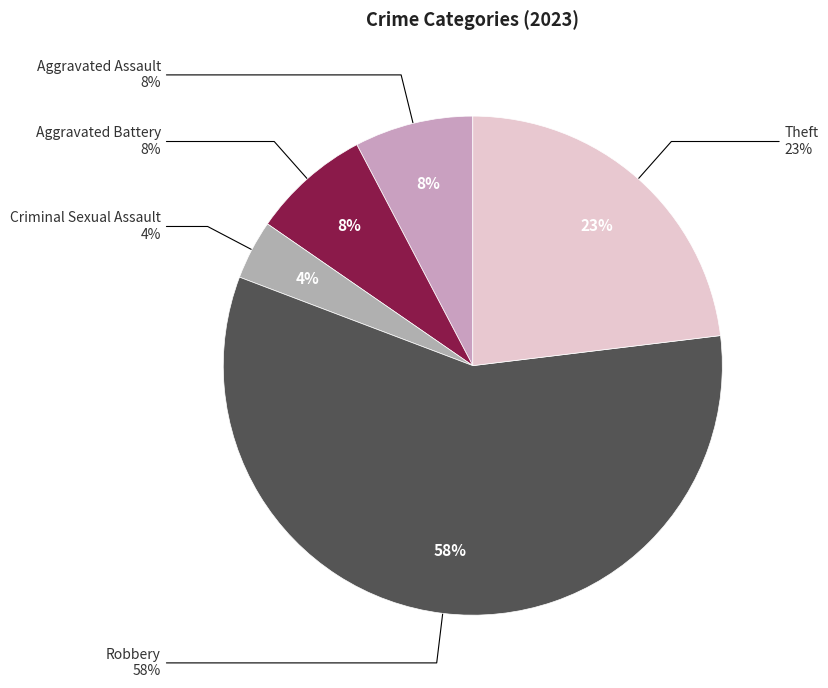

Approximately how many times larger is the value at Aggravated Battery compared to Theft?

0.3